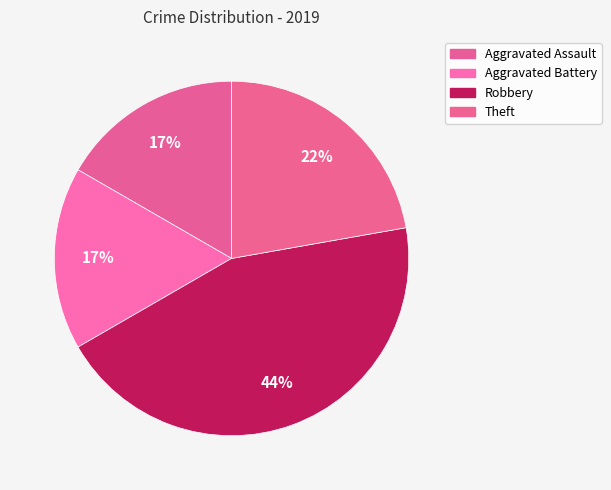

What is the ratio of the value at Theft to the value at Aggravated Battery?

1.3